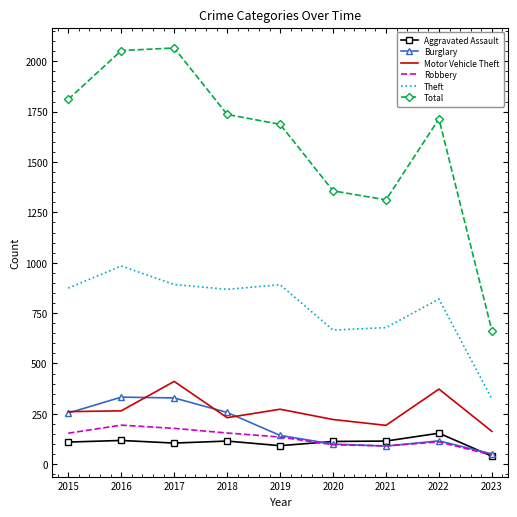

What is the spread (max minus min) of values at 2015?

1701